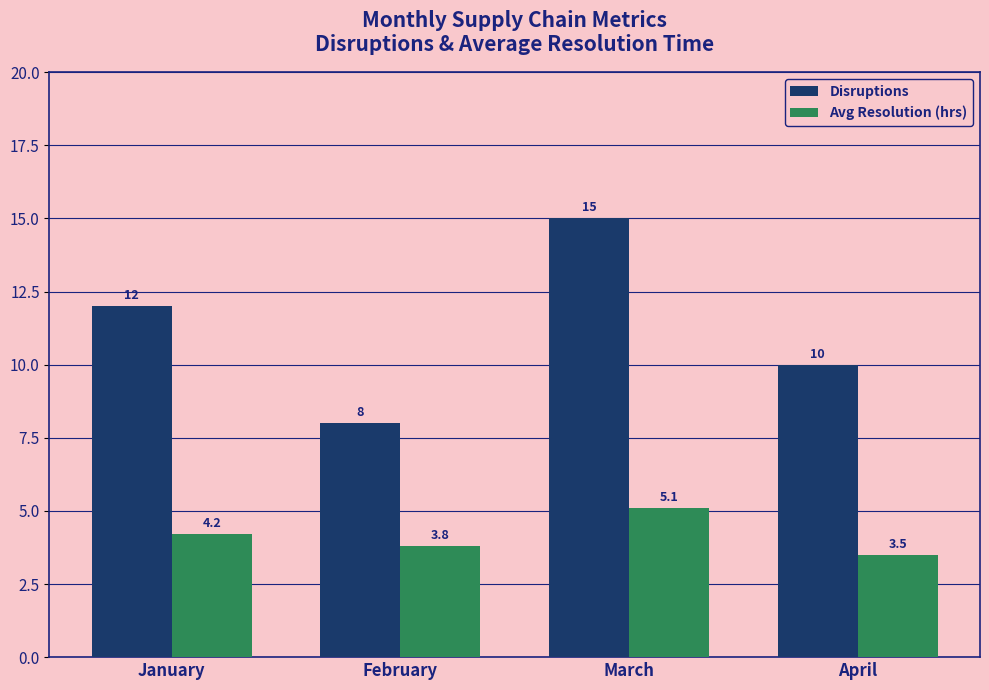

What value does the Disruptions series have at February?

8.0